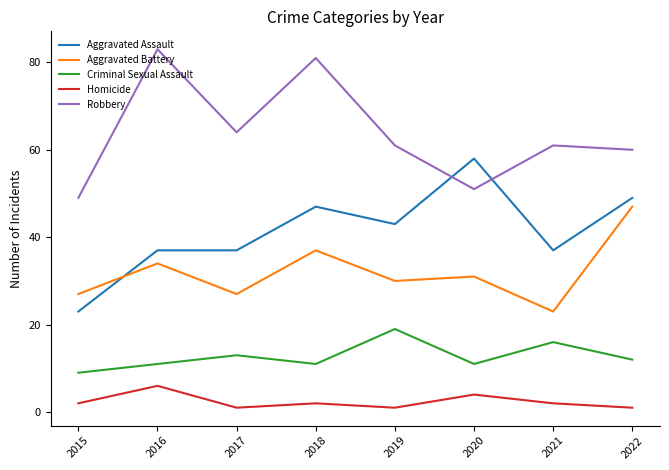

Reading right to left, what are all the values shown in this chart?

Aggravated Assault: 2022=49	2021=37	2020=58	2019=43	2018=47	2017=37	2016=37	2015=23
Aggravated Battery: 2022=47	2021=23	2020=31	2019=30	2018=37	2017=27	2016=34	2015=27
Criminal Sexual Assault: 2022=12	2021=16	2020=11	2019=19	2018=11	2017=13	2016=11	2015=9
Homicide: 2022=1	2021=2	2020=4	2019=1	2018=2	2017=1	2016=6	2015=2
Robbery: 2022=60	2021=61	2020=51	2019=61	2018=81	2017=64	2016=83	2015=49